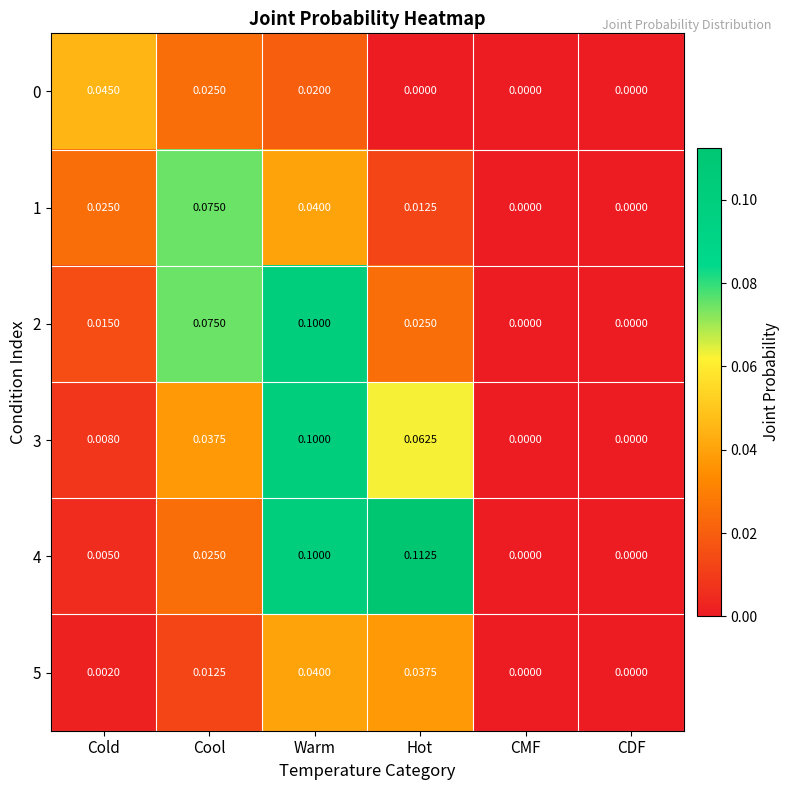

At which category is the sum across all series the highest?

Warm